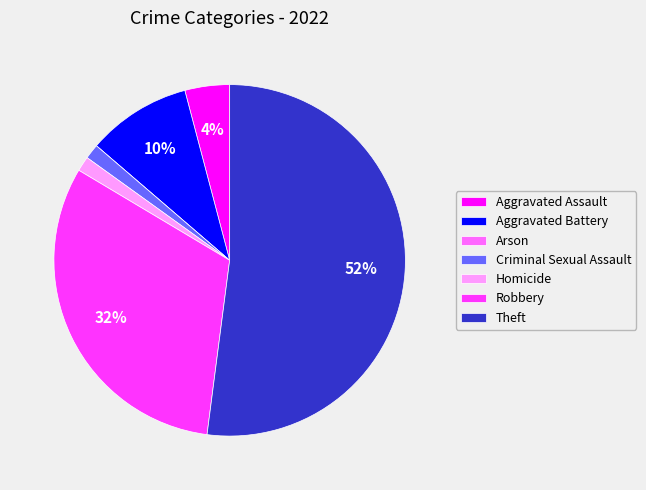

The Robbery slice represents 32% of the pie. True or false?

True